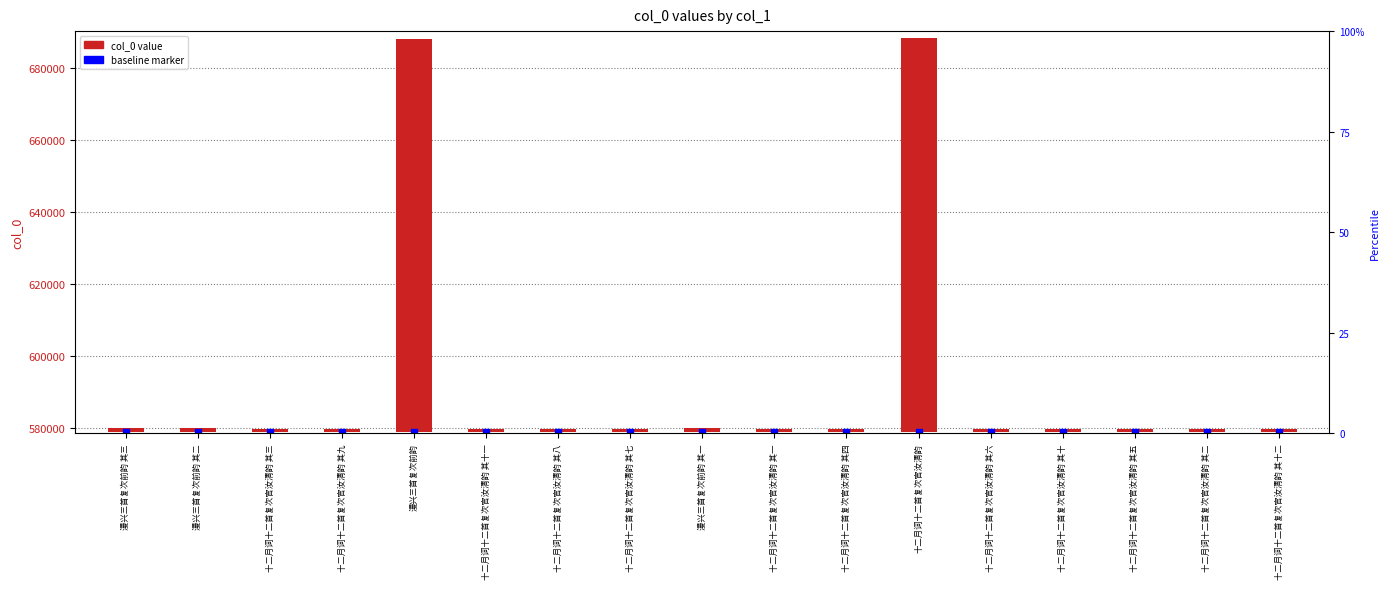

At which category is the sum across all series the highest?

十二月词十二首复次官汝清韵